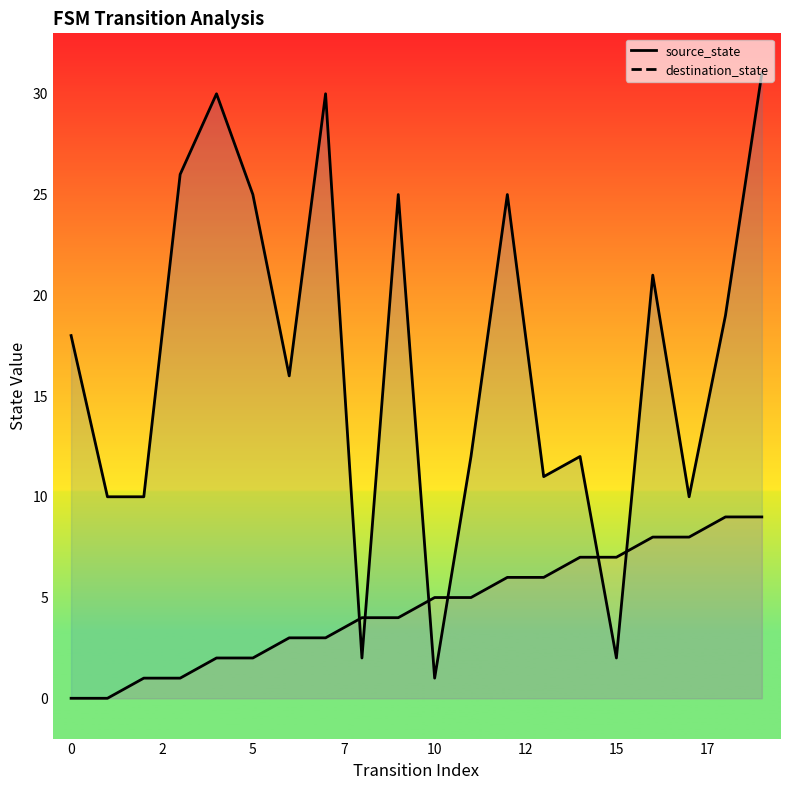

True or false: destination_state and source_state cross at least once.

True